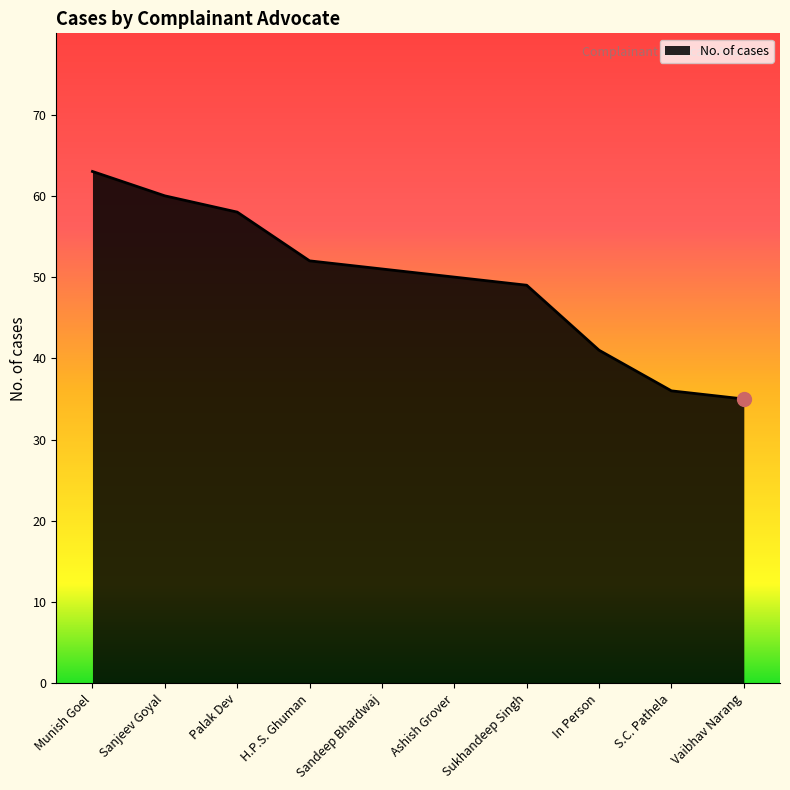

What is the change in value from S.C. Pathela to Vaibhav Narang?

-1